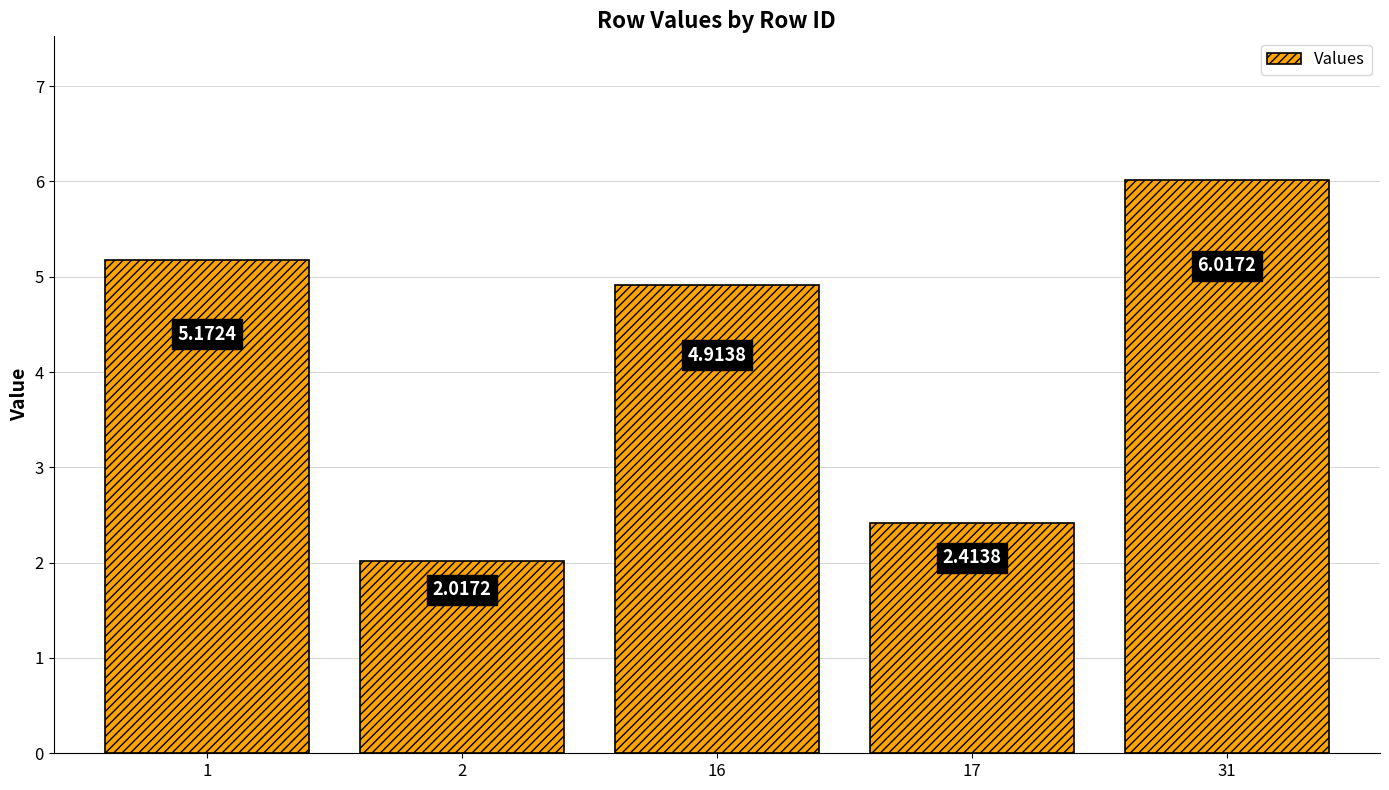

How many values exceed 4?

3